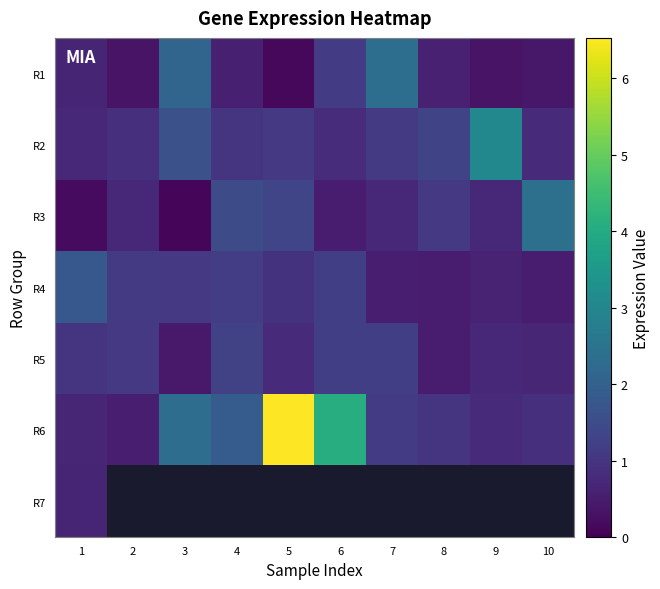

What is the approximate value of R1 at 10?

0.4